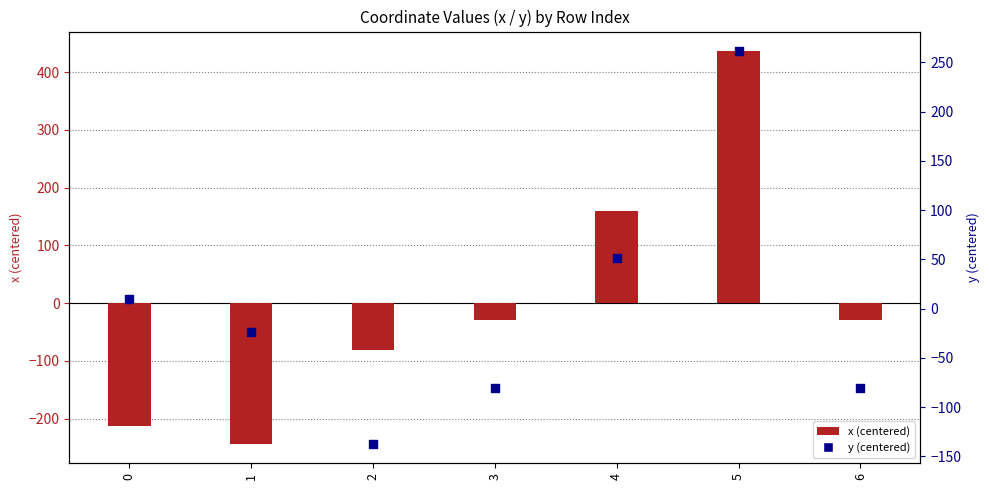

Is the value of x at 6 greater than the value of y at 3?

Yes